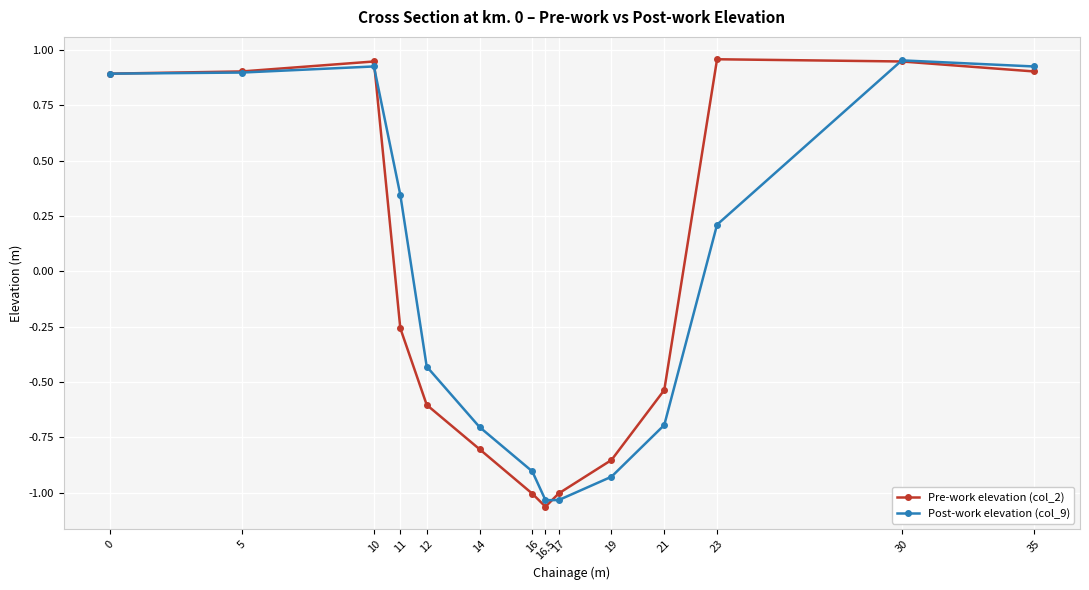

How many lines are shown in the chart?

2